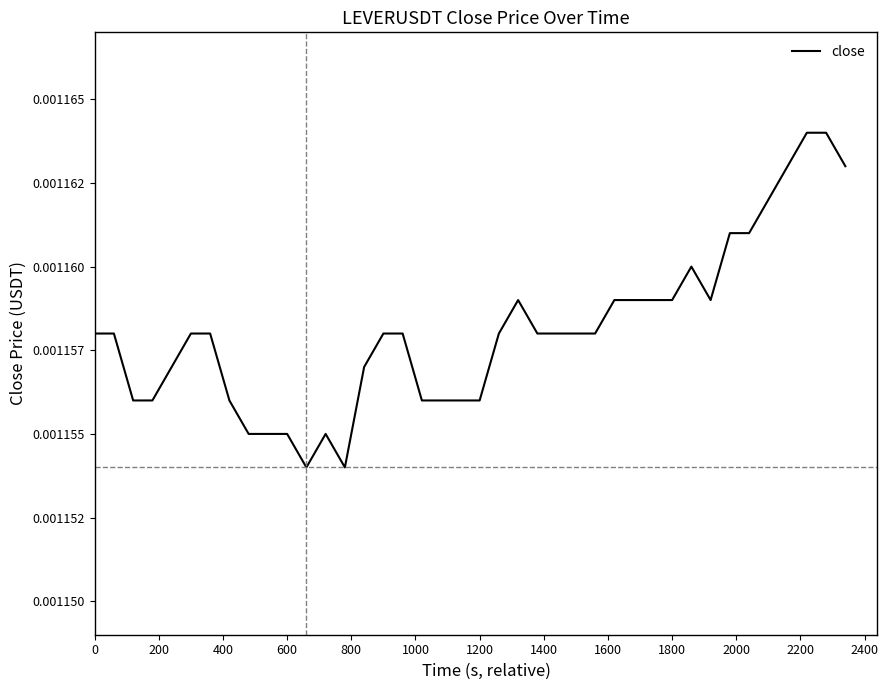

Does the chart have visible grid lines?

No